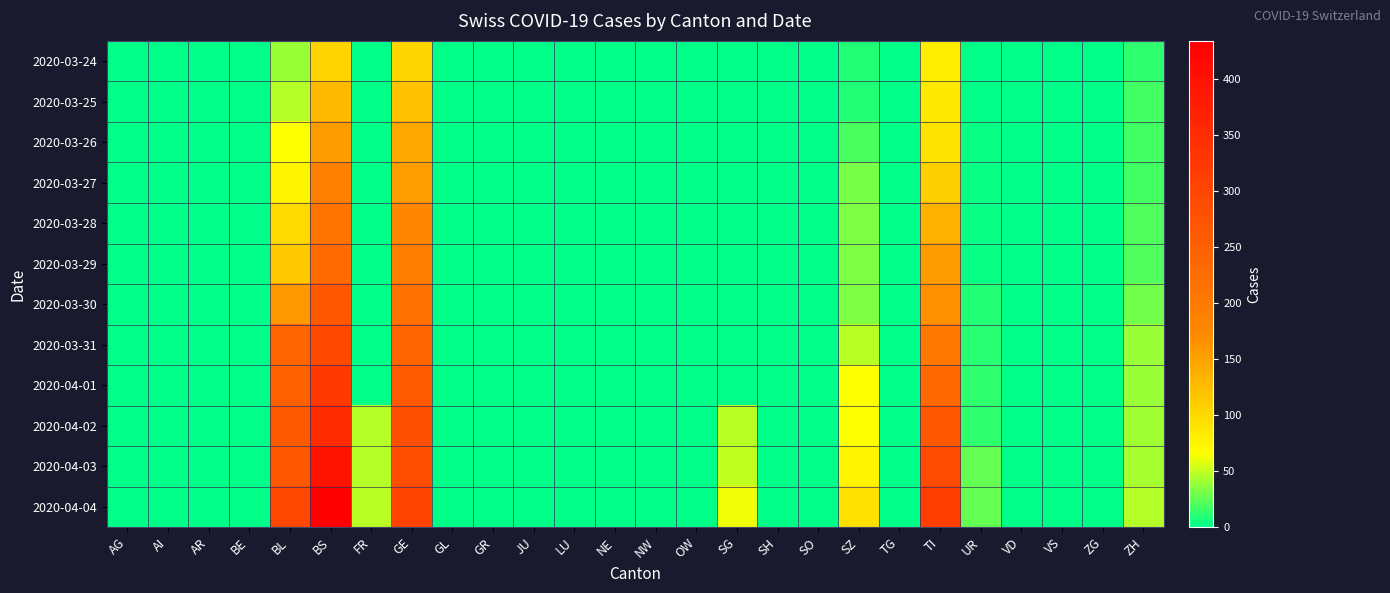

Between FR and TG, which is larger?

FR